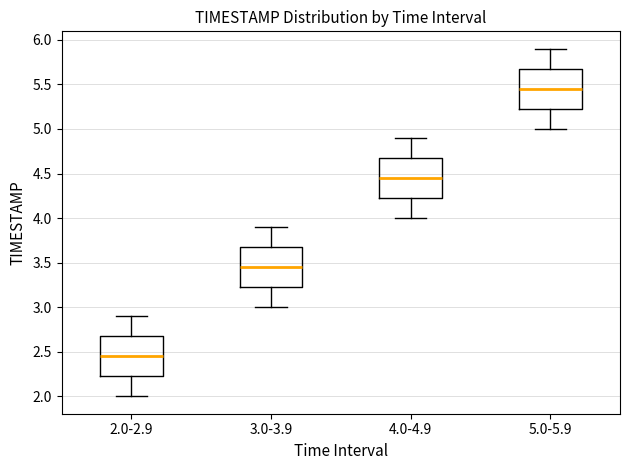

Reading left to right, transcribe this box plot: for each box, give where its median line is, the range the box spans, and where its two whiskers end, as read against the y-axis. The values are not printed on the chart, so give them approximately, as read against the axis.

2.0-2.9: median 2.45, box 2.25 to 2.70, whiskers 2.00 to 2.90
3.0-3.9: median 3.45, box 3.25 to 3.70, whiskers 3.00 to 3.90
4.0-4.9: median 4.45, box 4.25 to 4.70, whiskers 4.00 to 4.90
5.0-5.9: median 5.45, box 5.25 to 5.70, whiskers 5.00 to 5.90